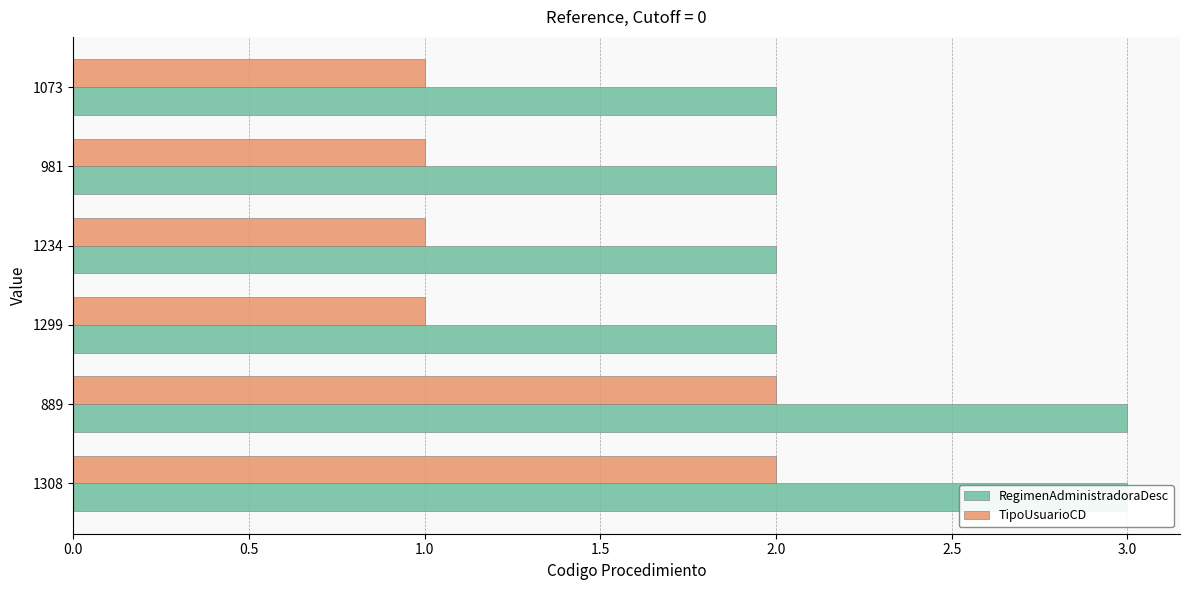

What is the maximum value for TipoUsuarioCD?

2